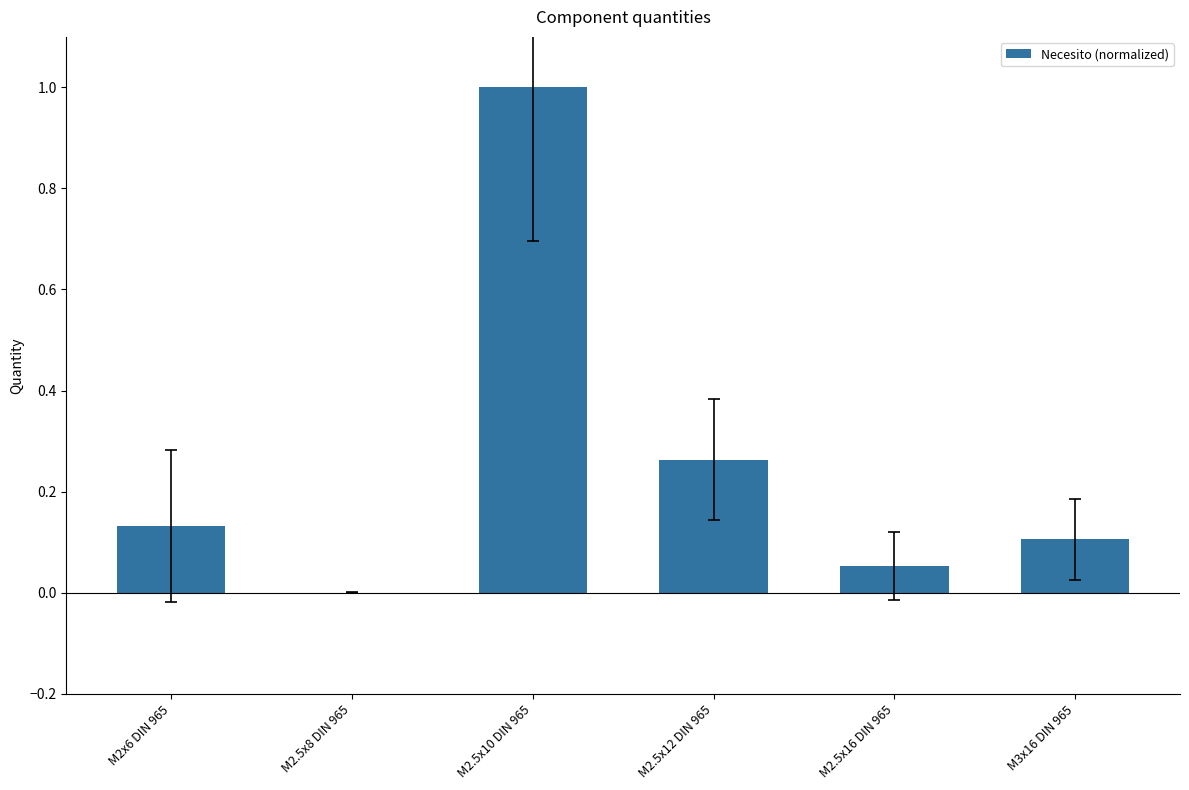

What is the sum of all values?

1.6